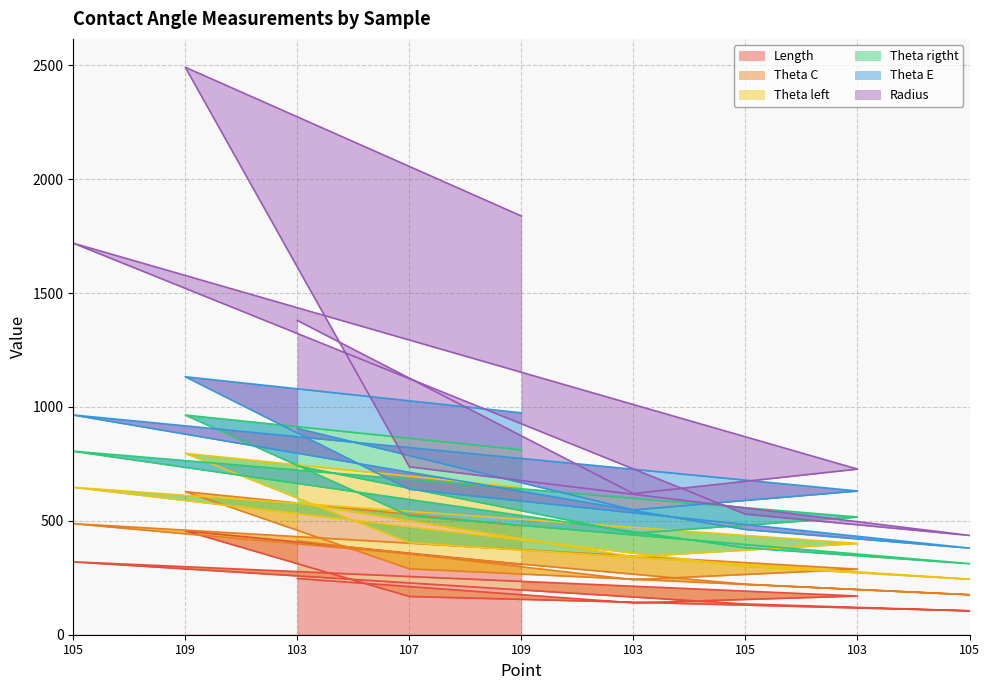

Is the value of Length at 105 greater than the value of Radius at 105?

No